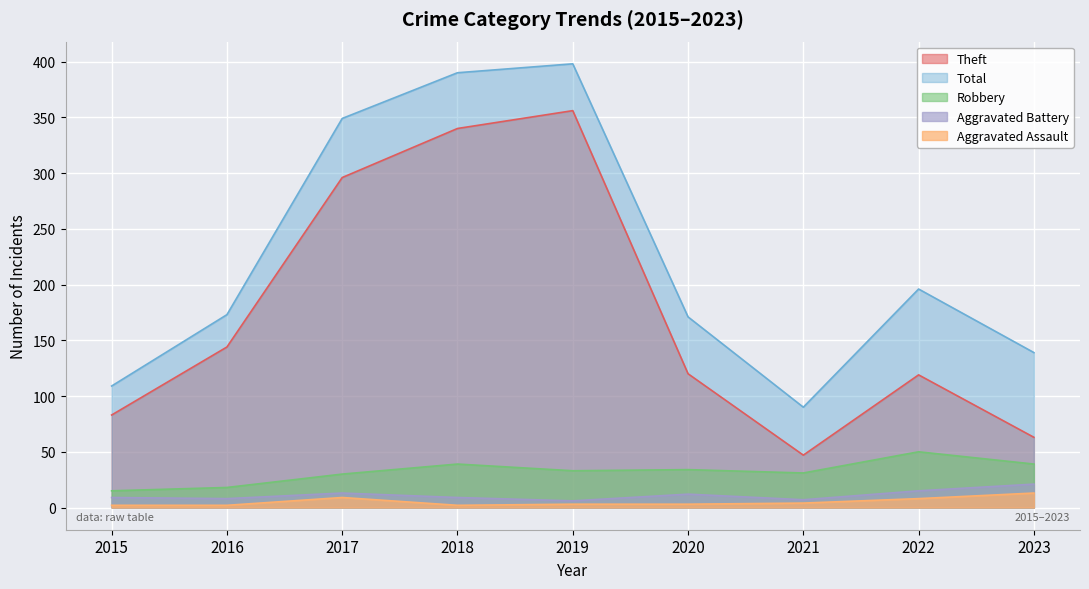

True or false: Theft and Aggravated Battery cross at least once.

False